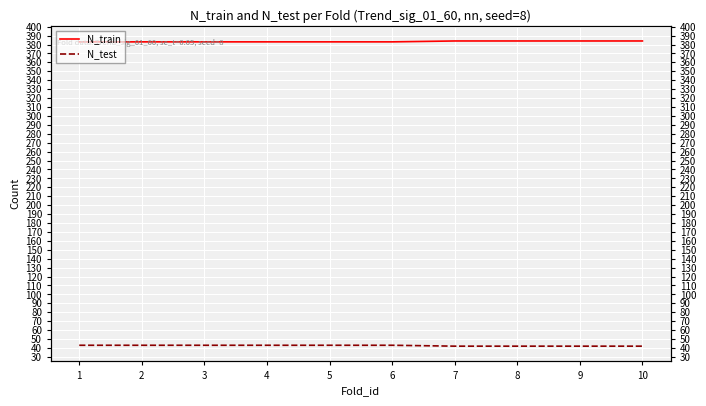

Which series has the widest spread of values?

N_train